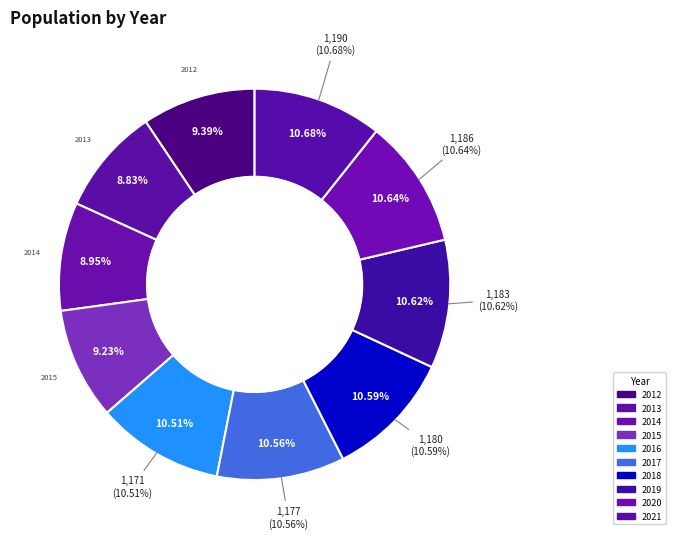

What is the ratio of the value at 2021 to the value at 2020?

1.0